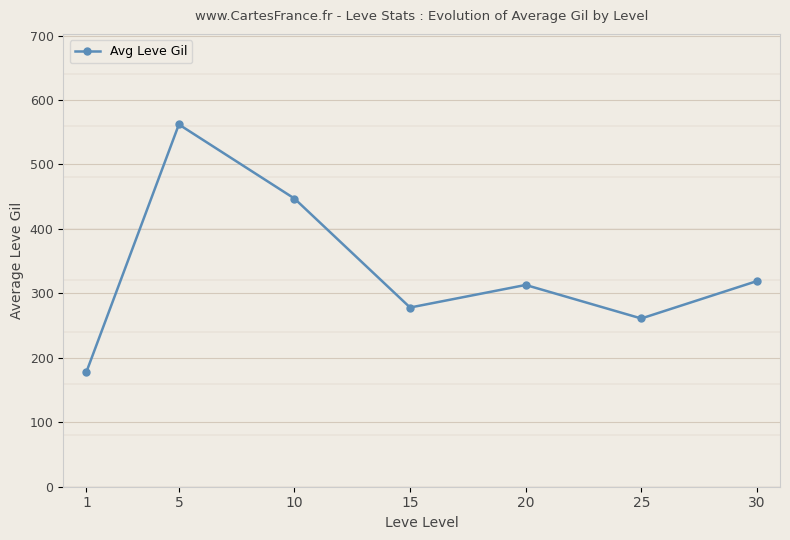

Reading left to right, list all the values displayed in this chart.

178	562	447	278	313	261	319